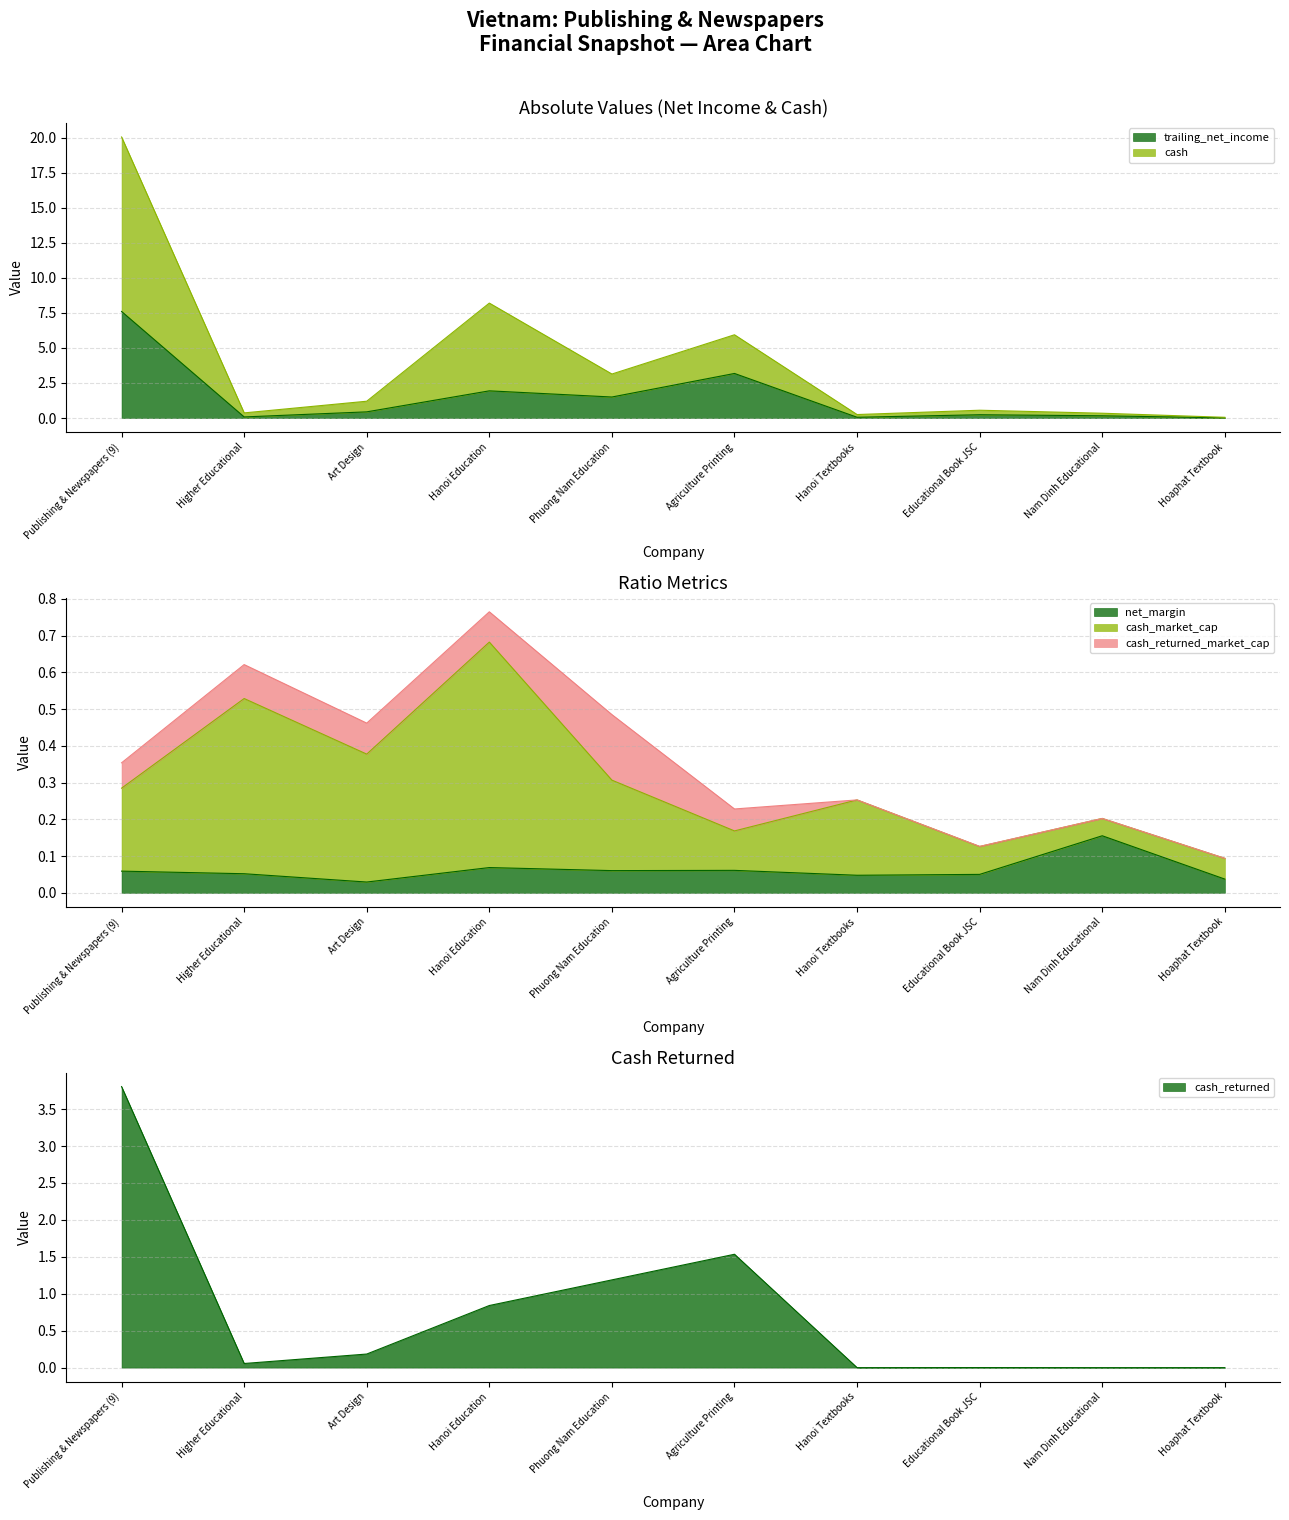

What is the sum of all cash values?

40.1